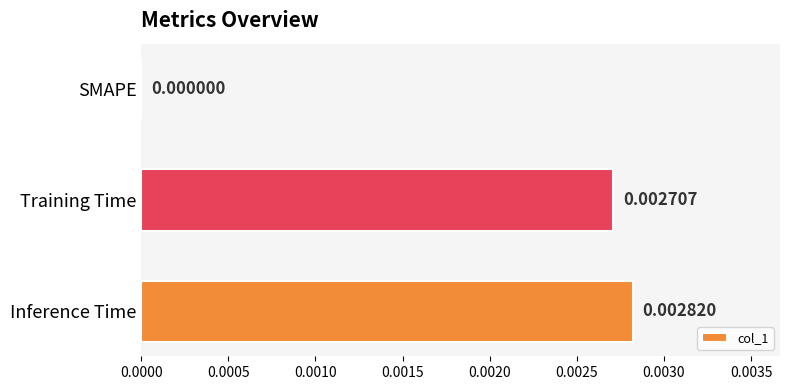

Between SMAPE and Inference Time, which is larger?

Inference Time